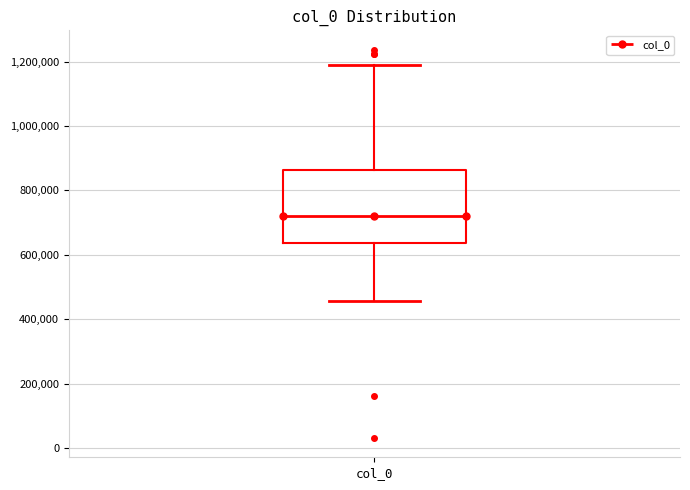

Transcribe this box plot: give where the median line is, the range the box spans, and where the two whiskers end, as read against the y-axis. The values are not printed on the chart, so give them approximately, as read against the axis.

median 720000, box 640000 to 860000, whiskers 460000 to 1200000